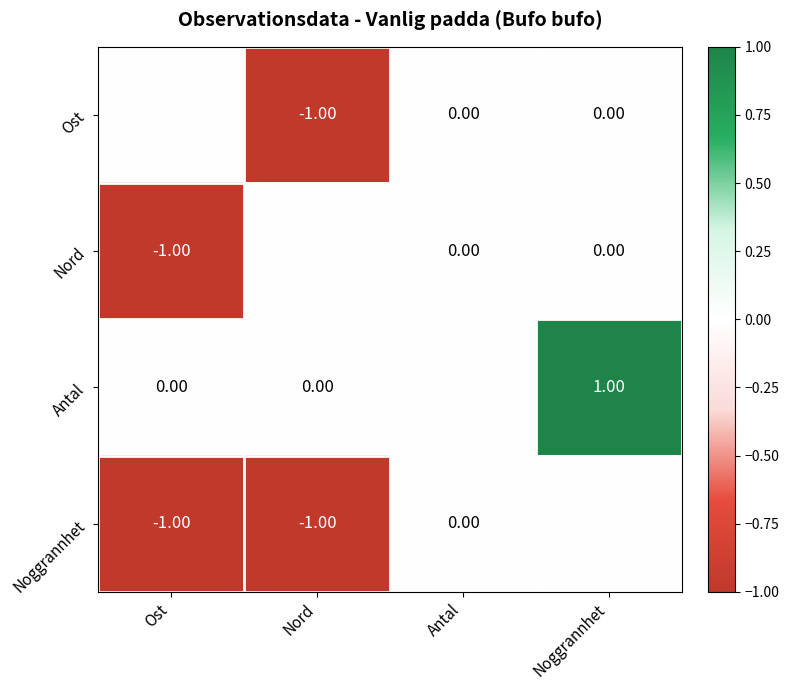

At which label is Antal closest to 0?

Ost